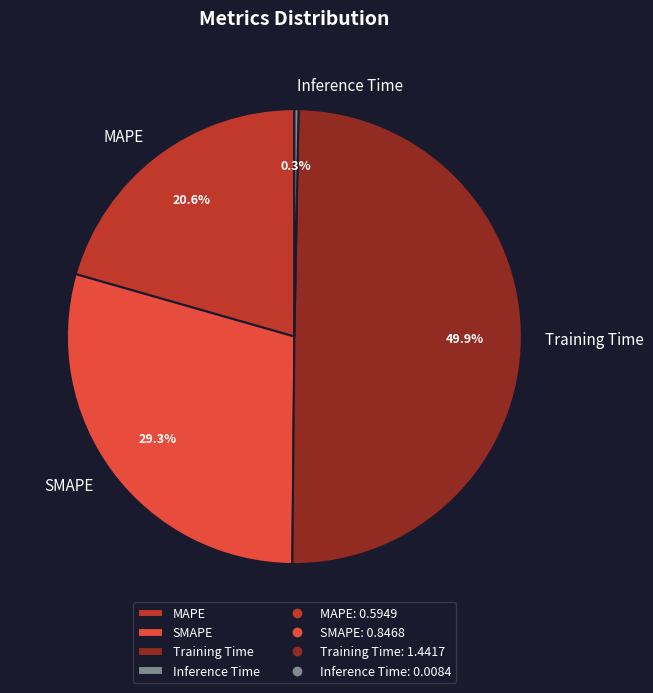

How much of the chart is everything except SMAPE?

70.7%